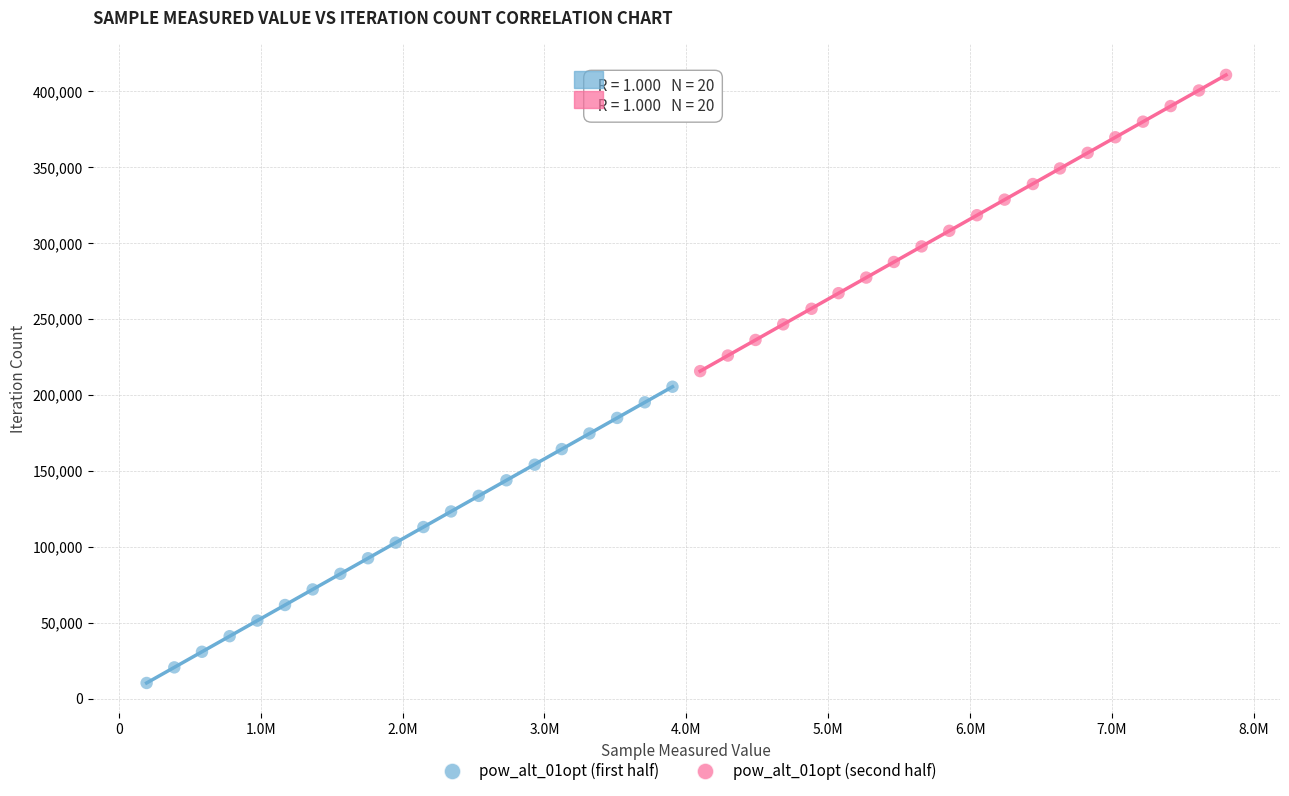

Which series contains the lowest Y value?

pow_alt_01opt (first half)